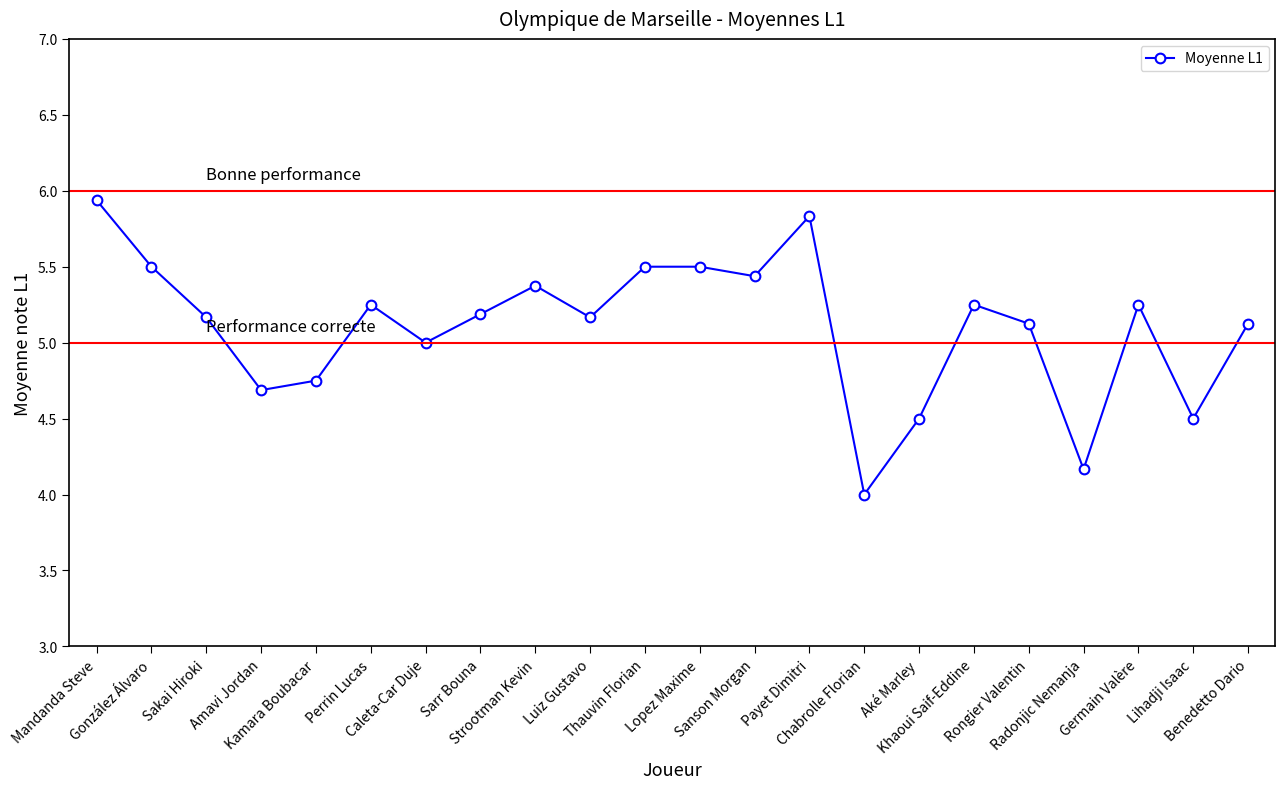

At which category does the chart reach its minimum across all series?

Chabrolle Florian